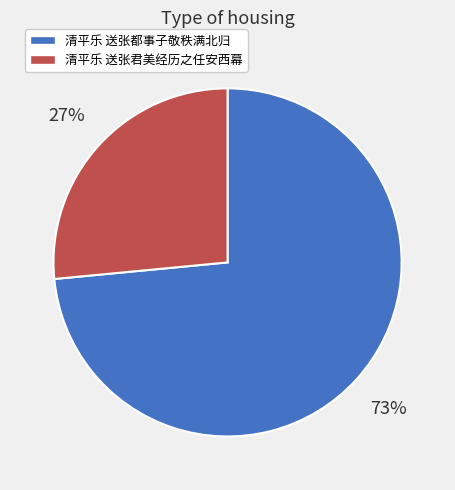

Which category accounts for the majority?

清平乐 送张都事子敬秩满北归